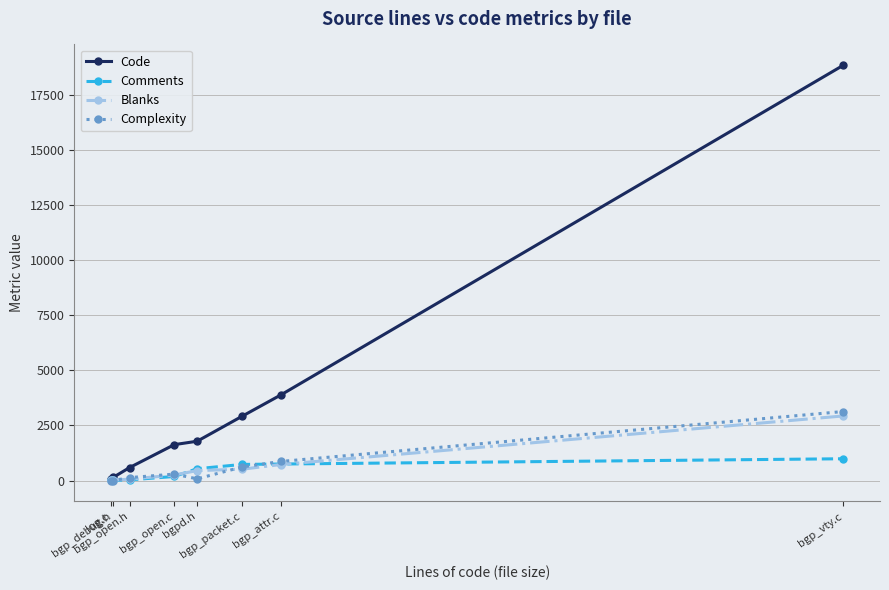

True or false: Code has more than 1 points higher than both neighbors.

False